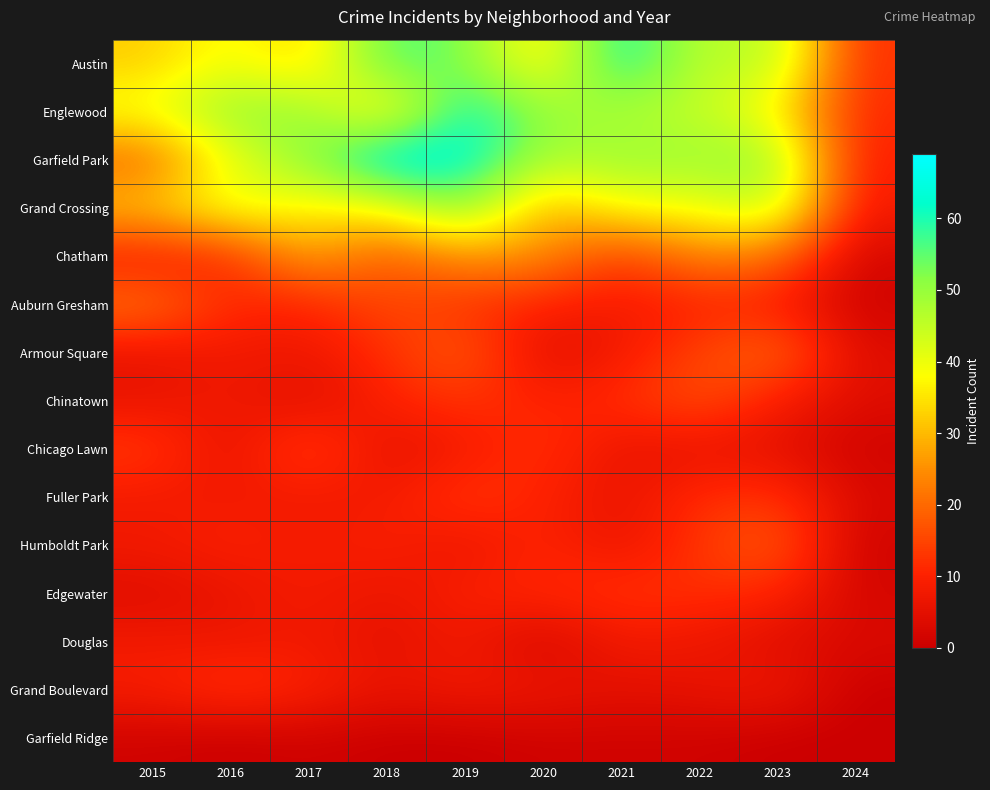

Reading left to right, list all the values displayed in this chart.

Austin: 2015=32	2016=40	2017=32	2018=57	2019=53	2020=34	2021=63	2022=44	2023=48	2024=12
Englewood: 2015=40	2016=51	2017=50	2018=33	2019=63	2020=50	2021=47	2022=45	2023=37	2024=11
Garfield Park: 2015=19	2016=40	2017=51	2018=69	2019=65	2020=47	2021=50	2022=49	2023=51	2024=9
Grand Crossing: 2015=32	2016=42	2017=36	2018=38	2019=53	2020=28	2021=39	2022=39	2023=47	2024=8
Chatham: 2015=8	2016=11	2017=29	2018=17	2019=26	2020=25	2021=13	2022=24	2023=21	2024=2
Auburn Gresham: 2015=22	2016=11	2017=10	2018=16	2019=12	2020=10	2021=8	2022=10	2023=9	2024=1
Armour Square: 2015=6	2016=8	2017=7	2018=12	2019=19	2020=4	2021=8	2022=15	2023=21	2024=4
Chinatown: 2015=6	2016=8	2017=4	2018=10	2019=13	2020=10	2021=12	2022=17	2023=9	2024=4
Chicago Lawn: 2015=14	2016=5	2017=16	2018=5	2019=8	2020=13	2021=6	2022=6	2023=5	2024=1
Fuller Park: 2015=8	2016=8	2017=8	2018=8	2019=14	2020=10	2021=6	2022=12	2023=13	2024=3
Humboldt Park: 2015=8	2016=10	2017=8	2018=10	2019=6	2020=11	2021=6	2022=13	2023=19	2024=1
Edgewater: 2015=4	2016=6	2017=9	2018=6	2019=10	2020=11	2021=13	2022=12	2023=11	2024=2
Douglas: 2015=8	2016=7	2017=8	2018=5	2019=8	2020=2	2021=8	2022=7	2023=4	2024=3
Grand Boulevard: 2015=9	2016=13	2017=10	2018=6	2019=8	2020=7	2021=5	2022=6	2023=8	2024=0
Garfield Ridge: 2015=1	2016=0	2017=1	2018=0	2019=0	2020=1	2021=1	2022=1	2023=0	2024=0